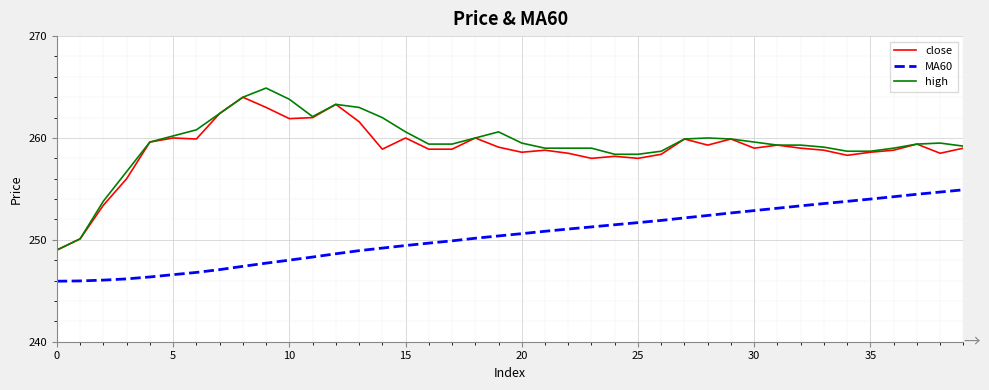

What is the maximum value for close?

264.0